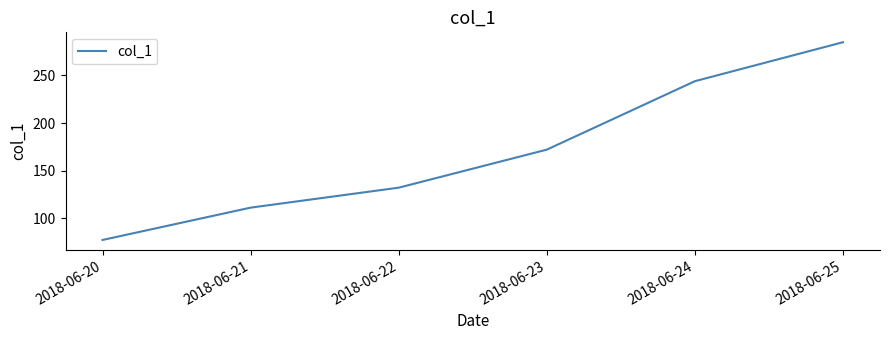

Which category has the highest value across all series?

2018-06-25